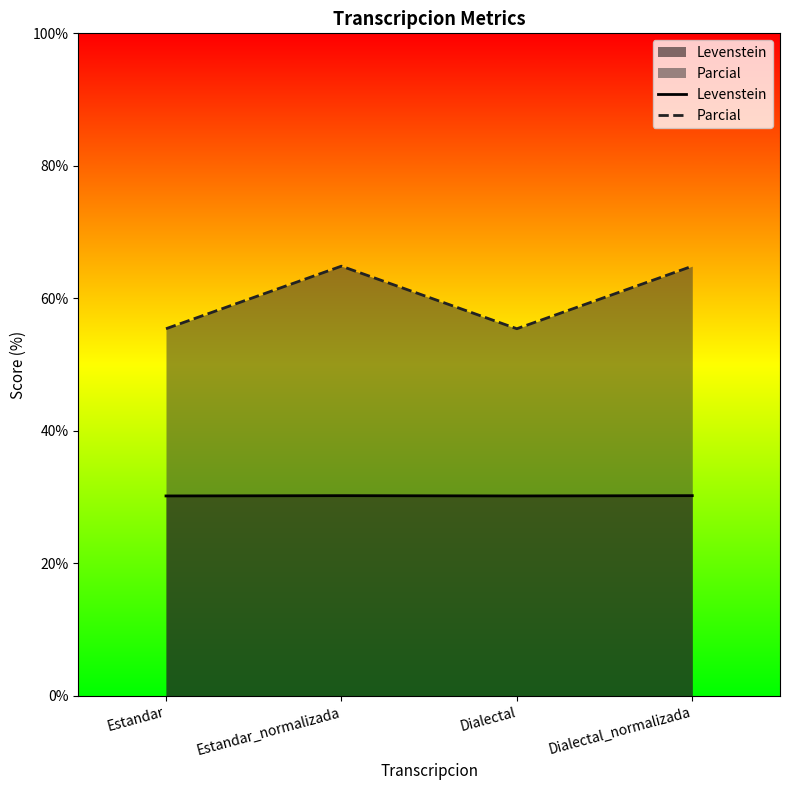

How many interior local valleys does the Parcial series have?

1